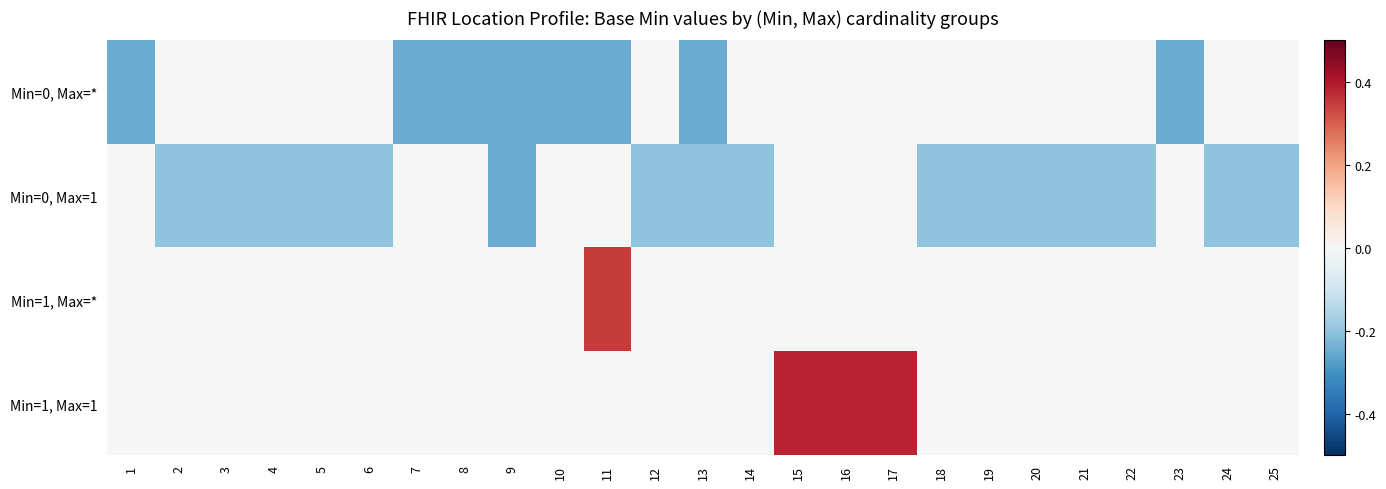

Which label corresponds to the smallest value in the chart?

1